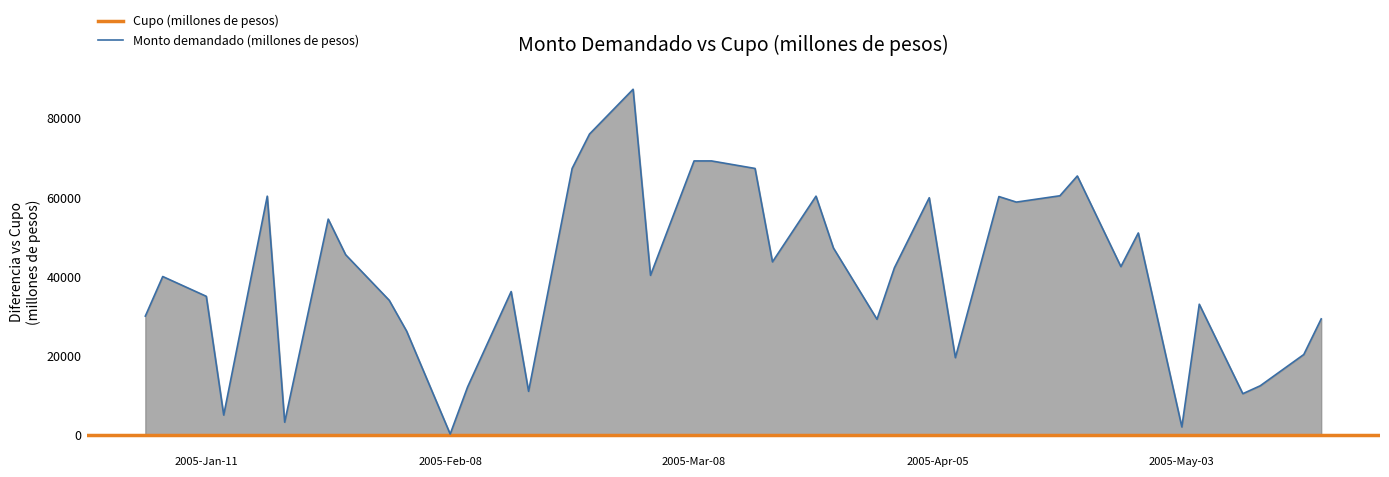

What is the maximum value for Monto demandado (millones de pesos)?

87300